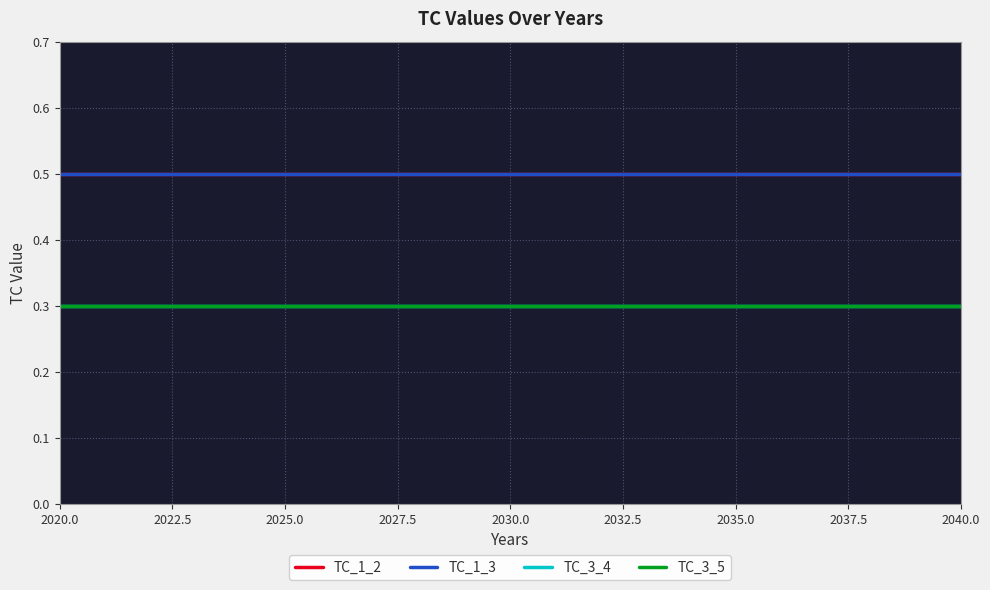

What is the maximum value for TC_1_2?

0.5